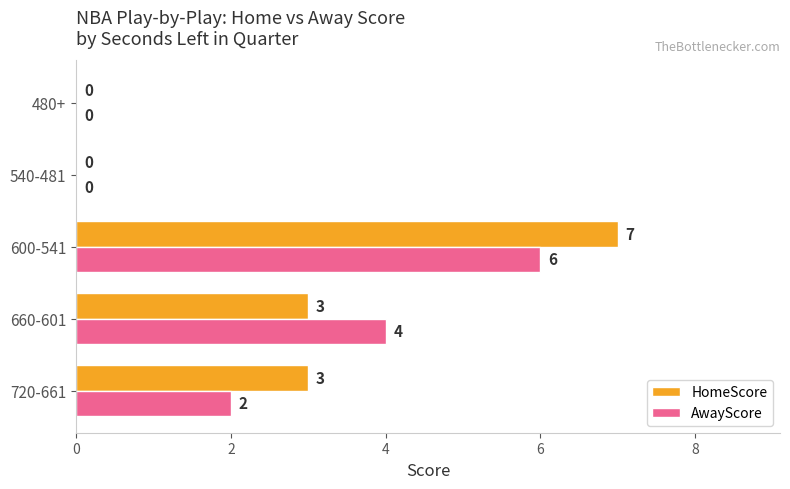

What are all the series names shown in the legend?

HomeScore, AwayScore